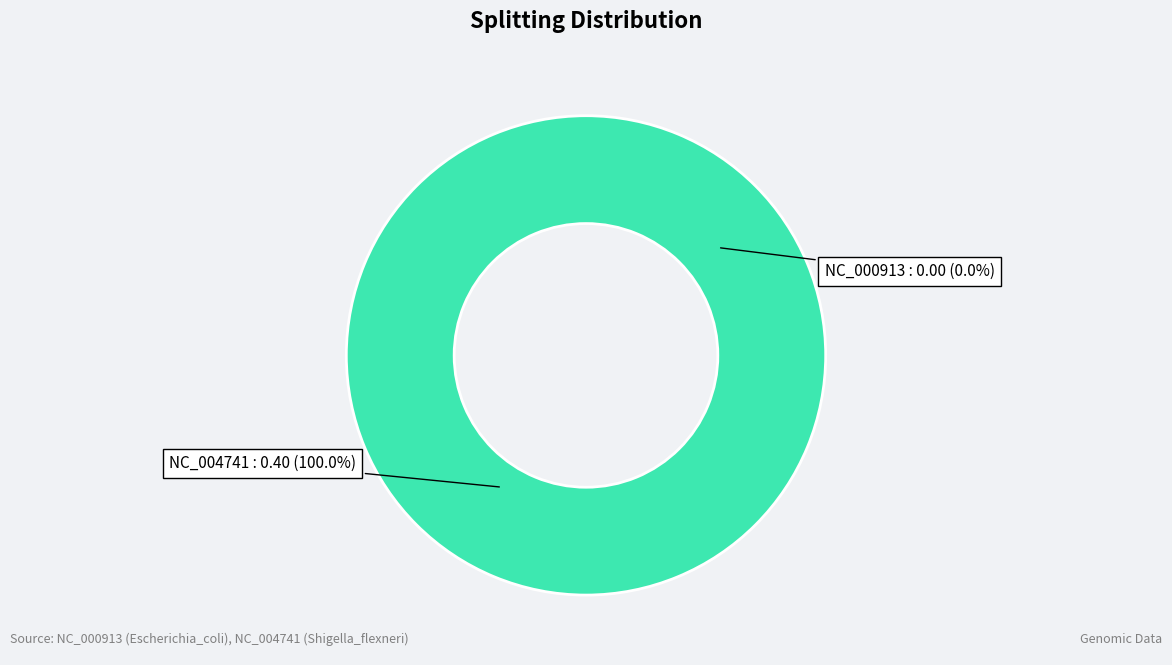

Which category has the biggest portion of the pie?

NC_004741